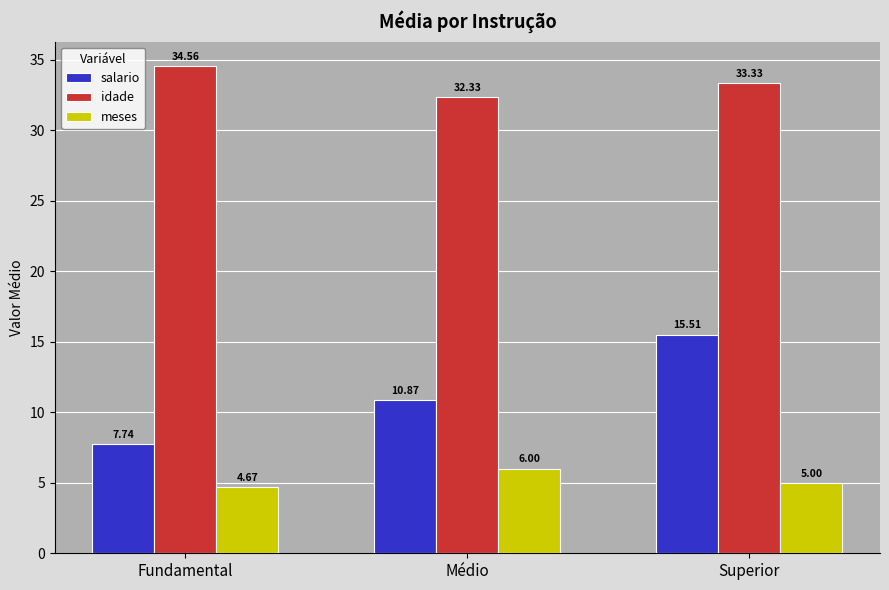

Rank the series at Superior from lowest to highest value.

meses, salario, idade